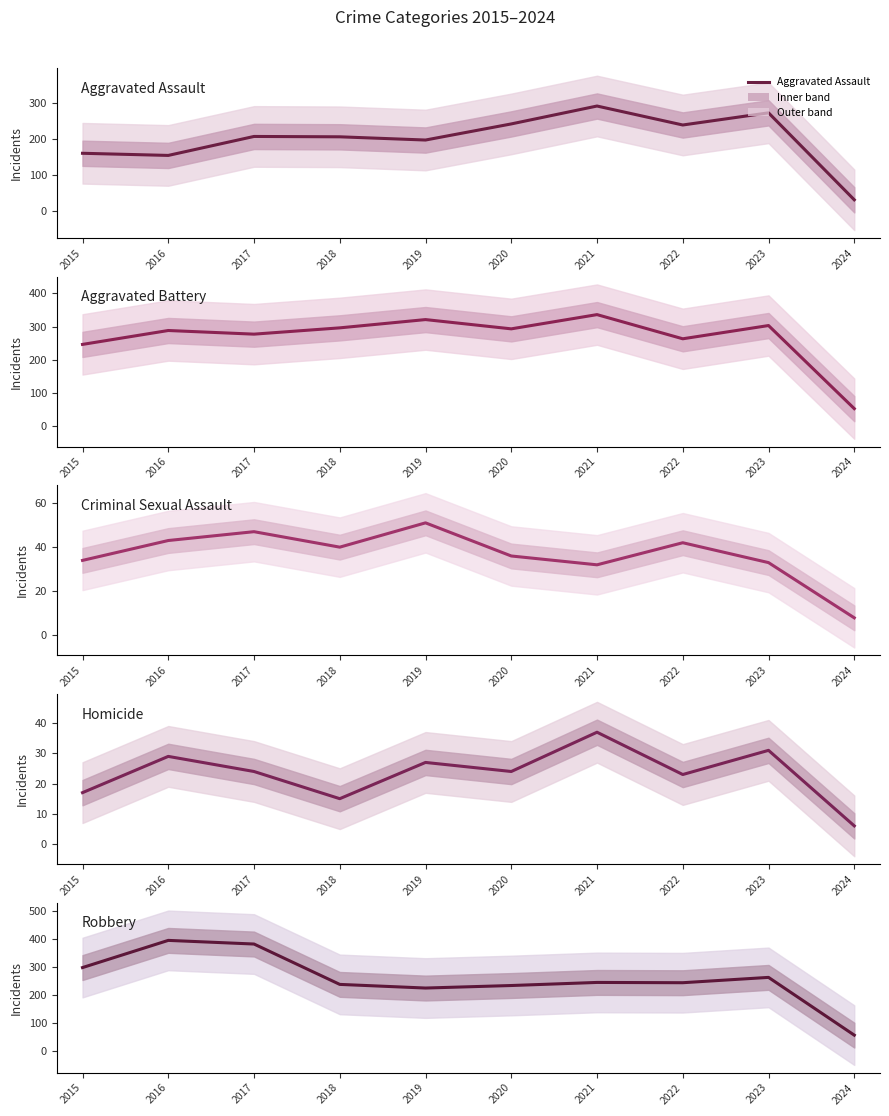

How many interior local valleys does the Aggravated Battery series have?

3